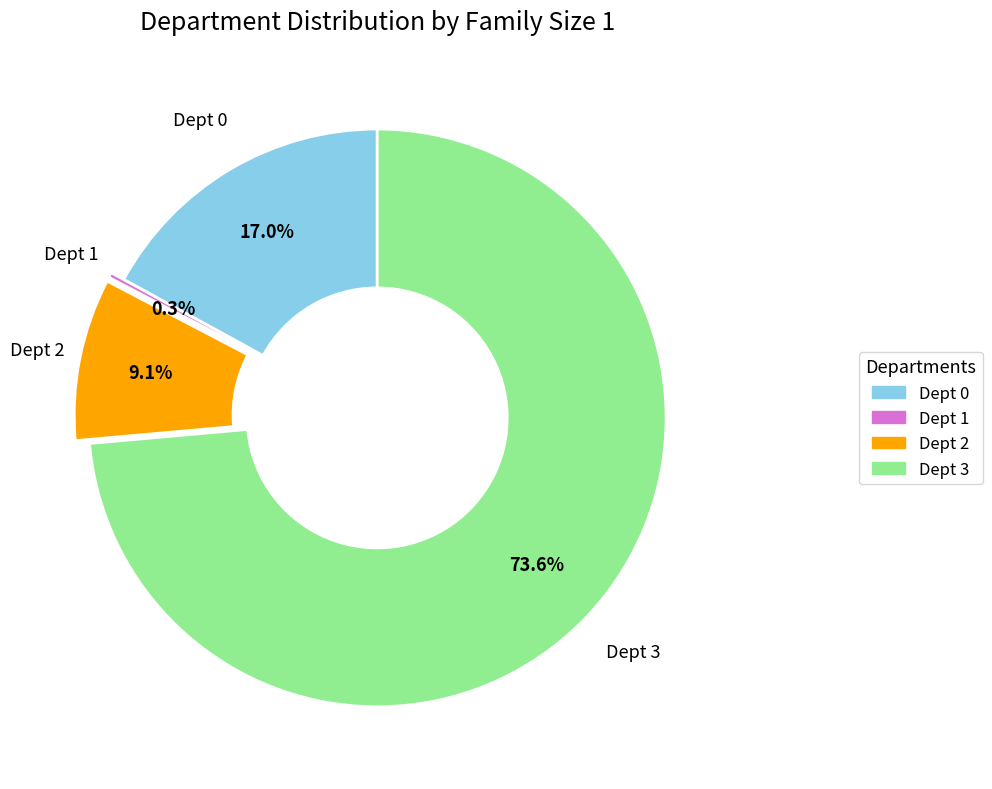

What is the majority slice?

Dept 3